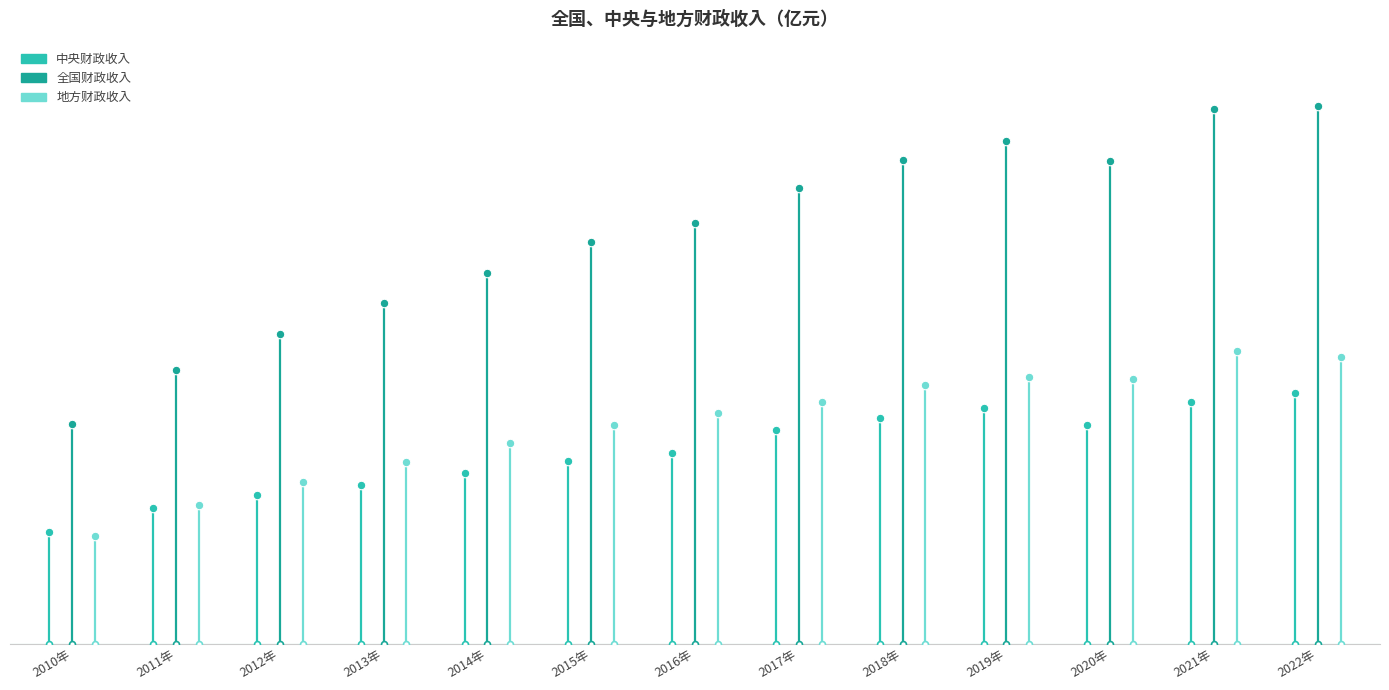

What is the total value across all series at 2018年?

366719.7